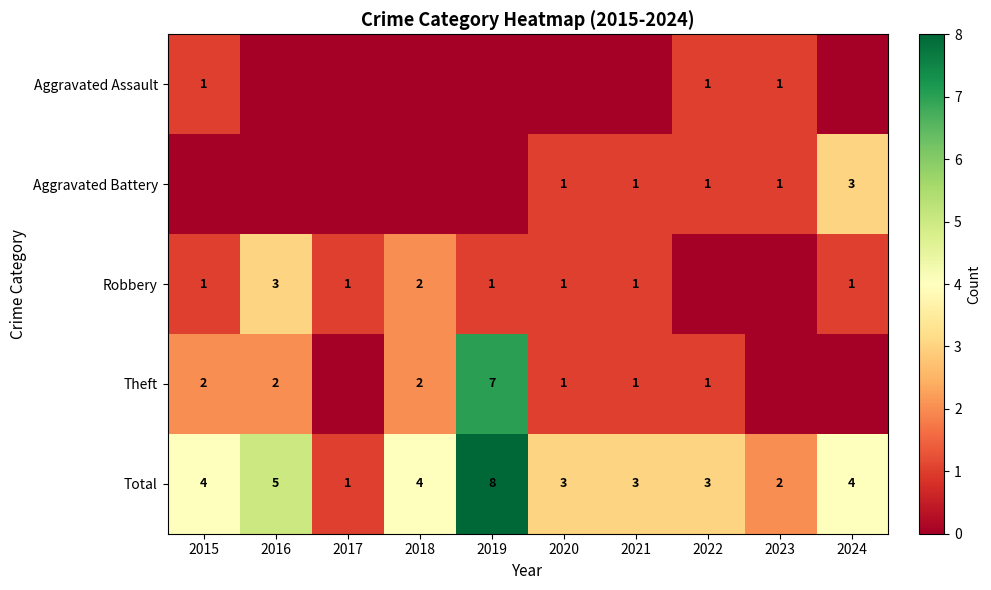

How many Total values are between 3 and 4?

6